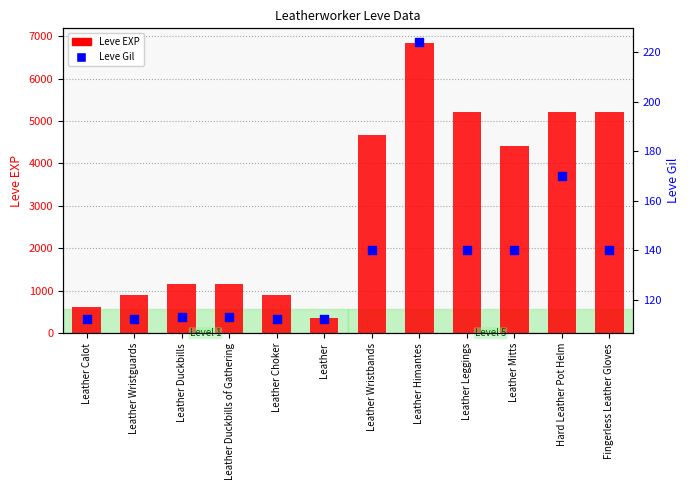

Which series contains the highest Y value?

Leve EXP